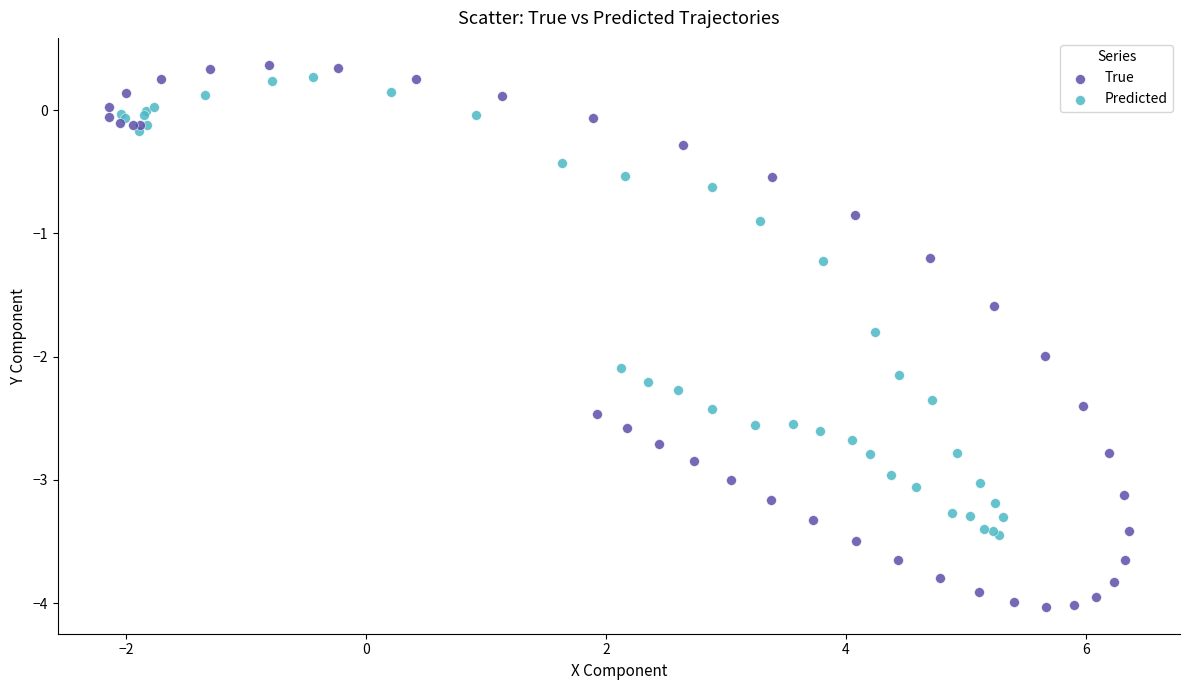

Which series has the widest spread of Y values?

True